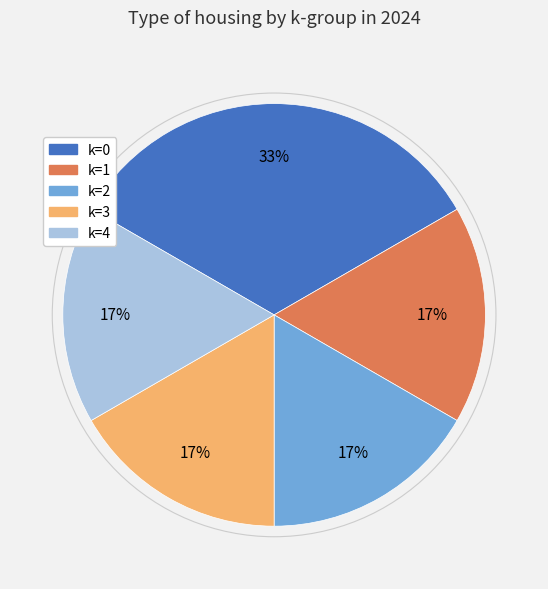

Is there any slice that represents more than half of the pie?

No